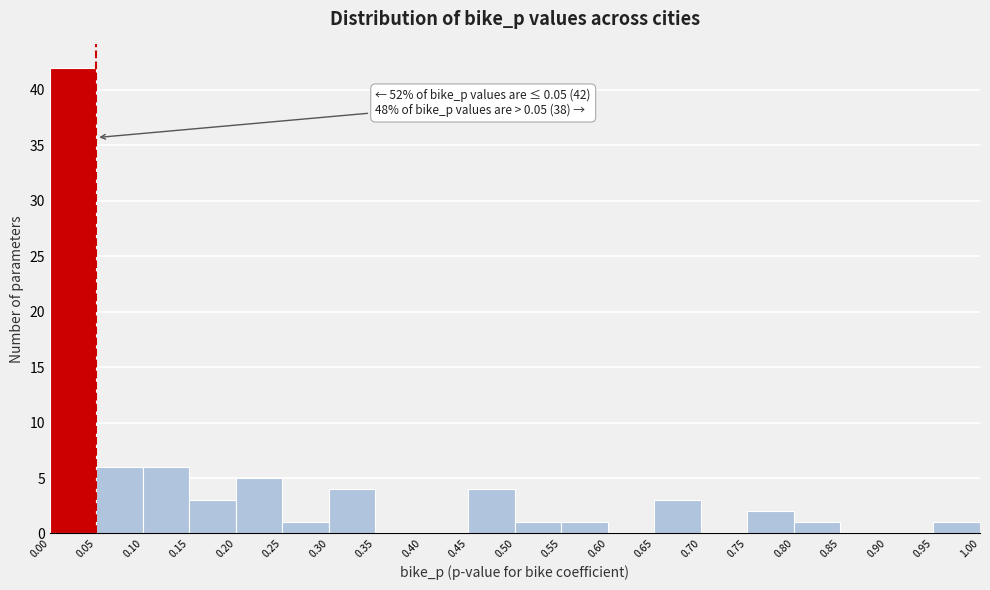

Which range on the x-axis has the tallest bar?

0.00 to 0.05